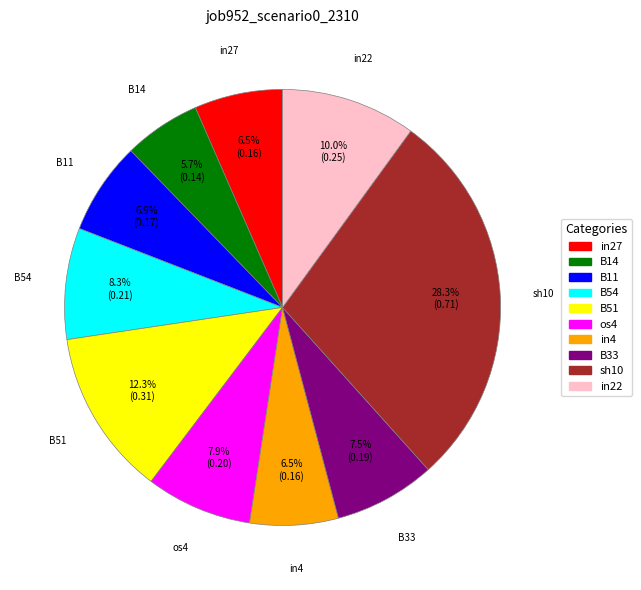

What percentage is the sh10 slice, to the nearest percent?

28%